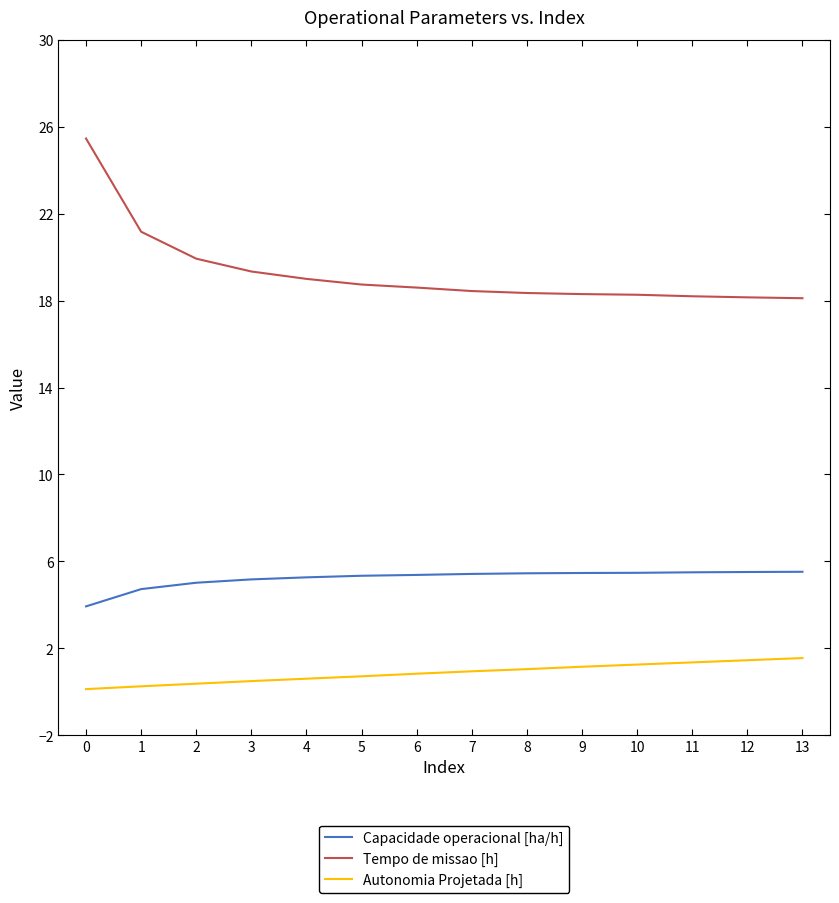

What value does the Tempo de missao [h] series have at 6?

18.6